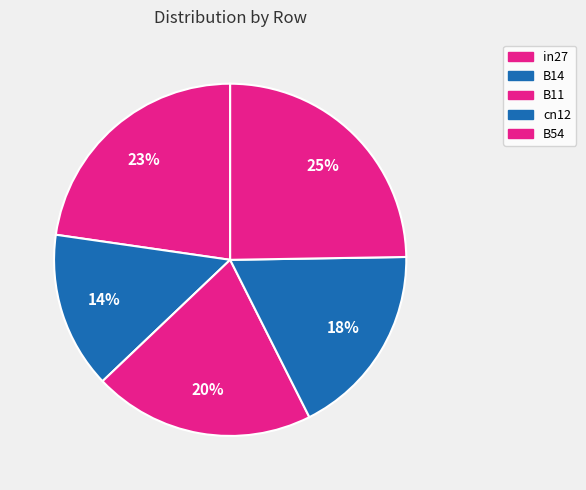

Is B11 the majority of the pie?

No